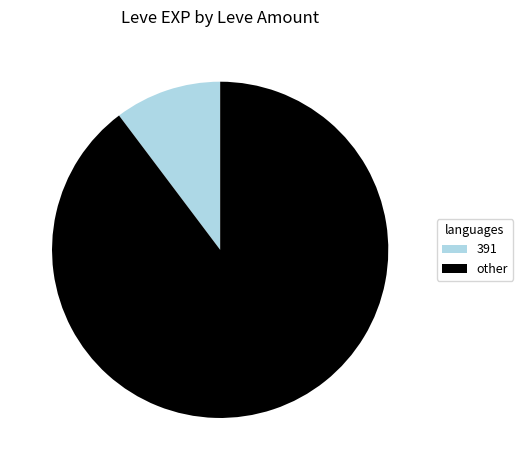

Rank the categories by value from lowest to highest.

391, other